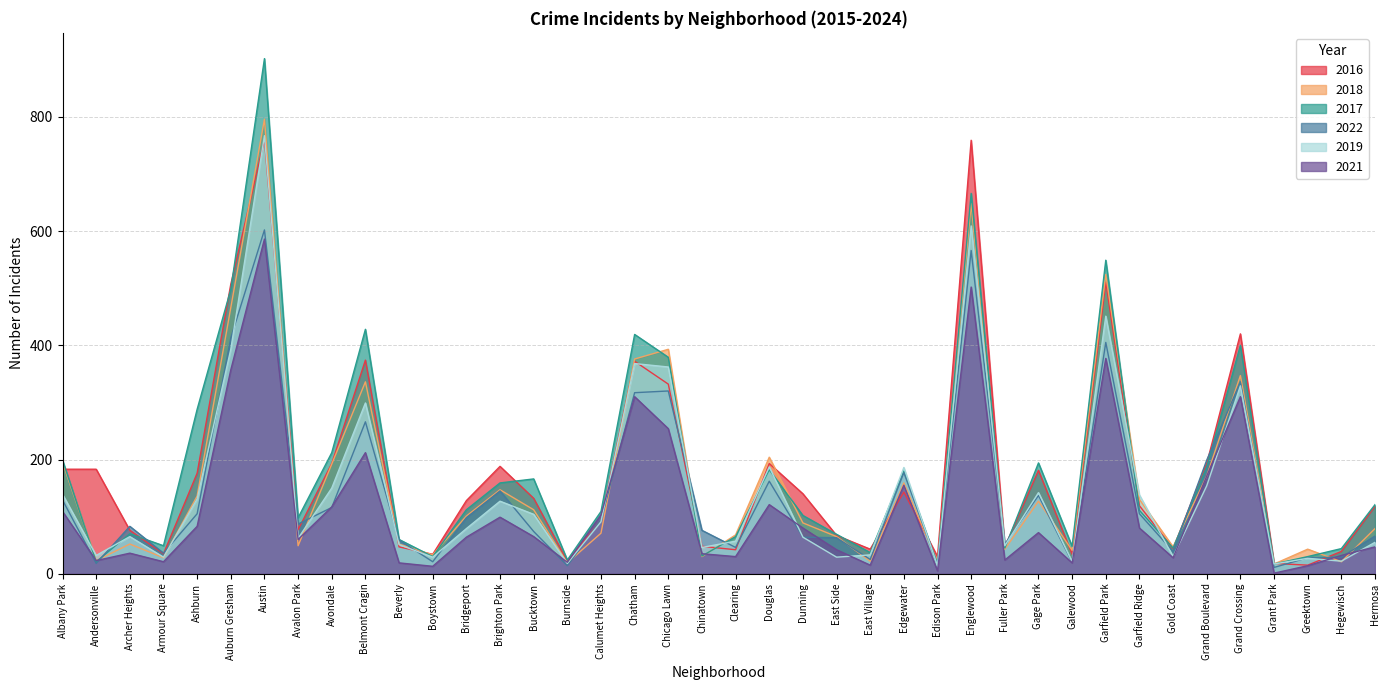

At which label is 2021 closest to 293?

Chatham